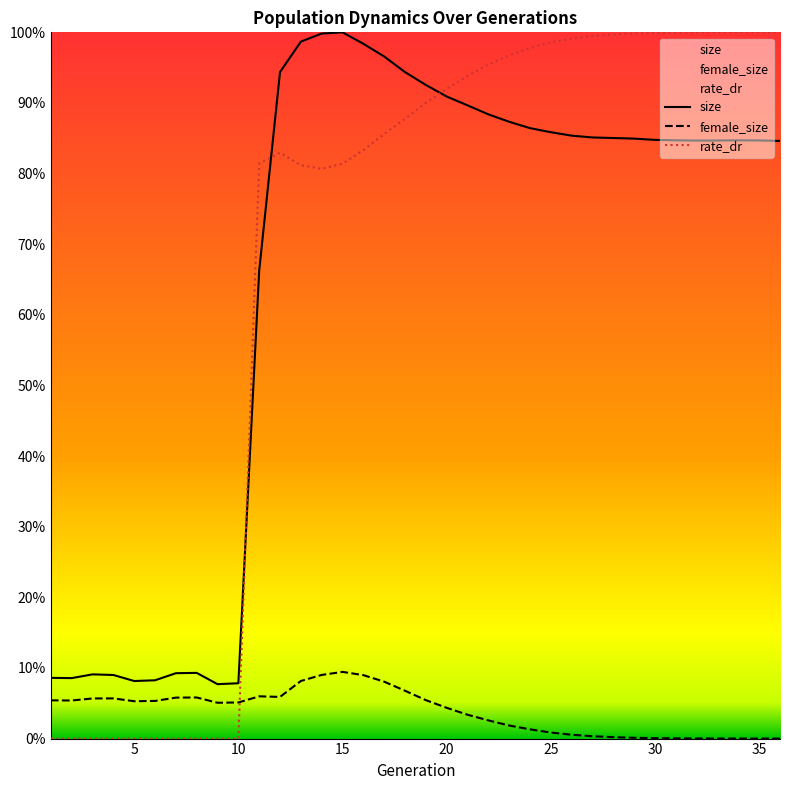

How many lines are shown in the chart?

3